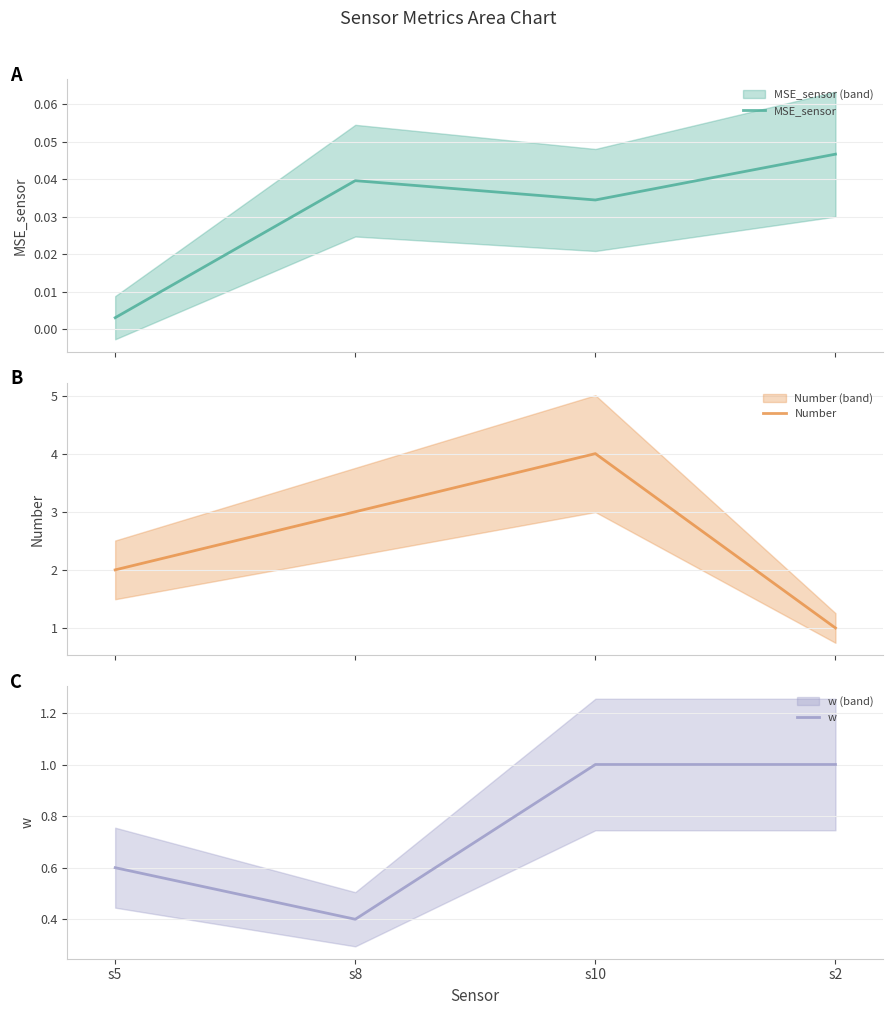

True or false: Number has more than 0 points higher than both neighbors.

True